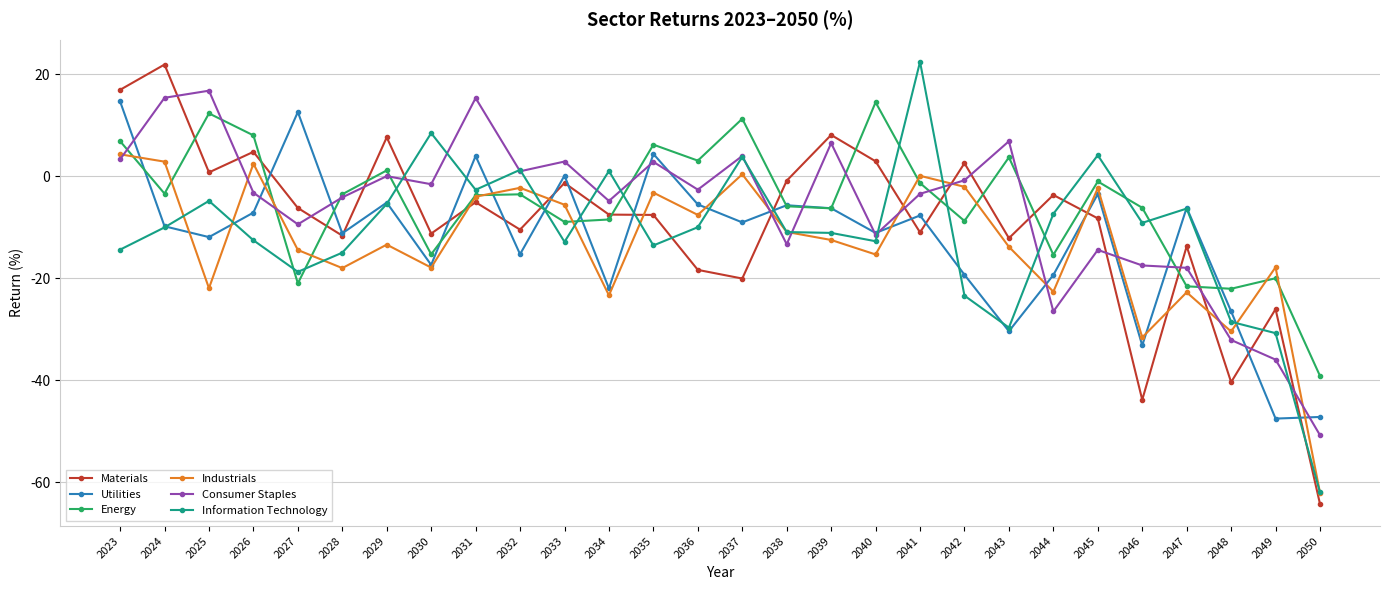

Where do Materials and Consumer Staples first cross each other?

2024 and 2025